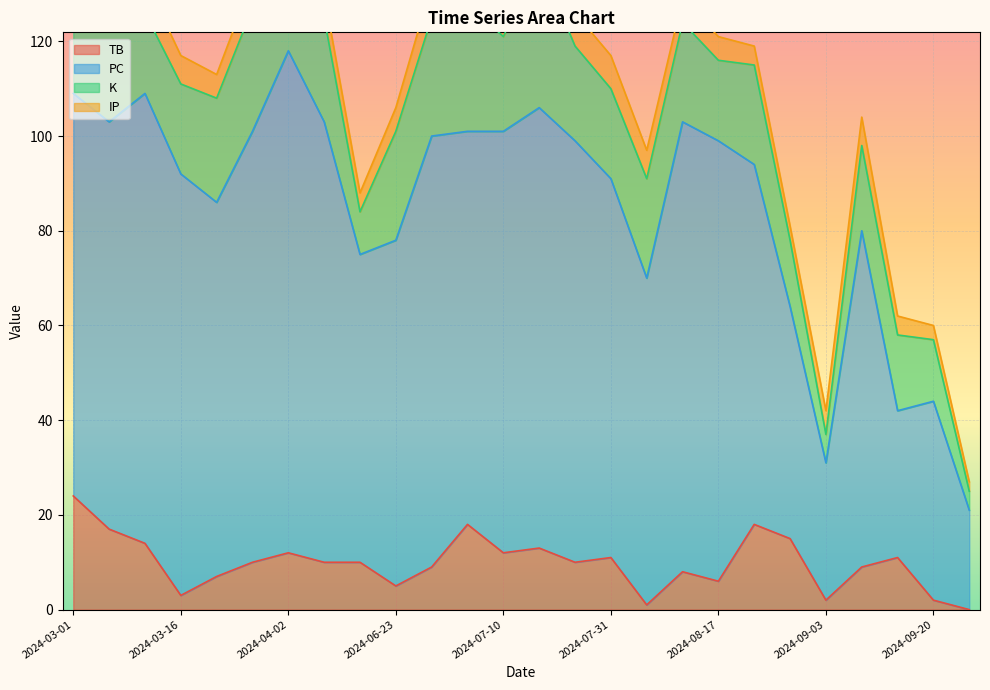

At which category is the sum across all series the highest?

2024-04-02